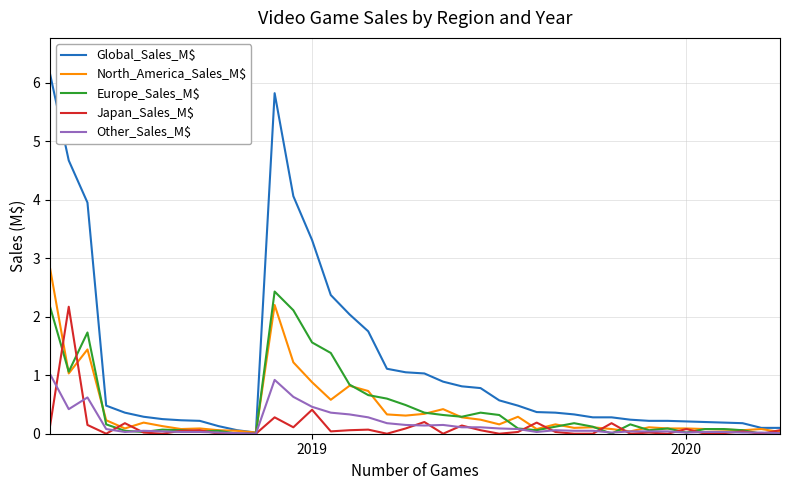

How many lines are shown in the chart?

5